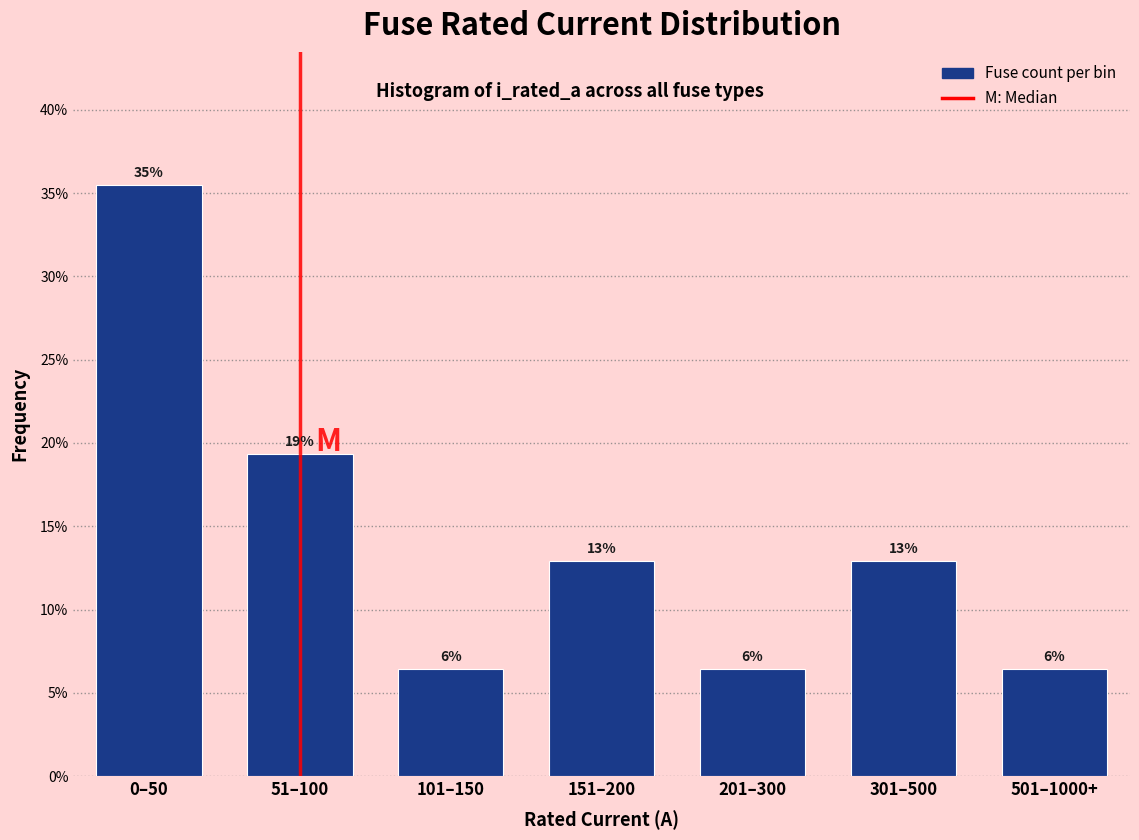

Are the bars horizontal?

No